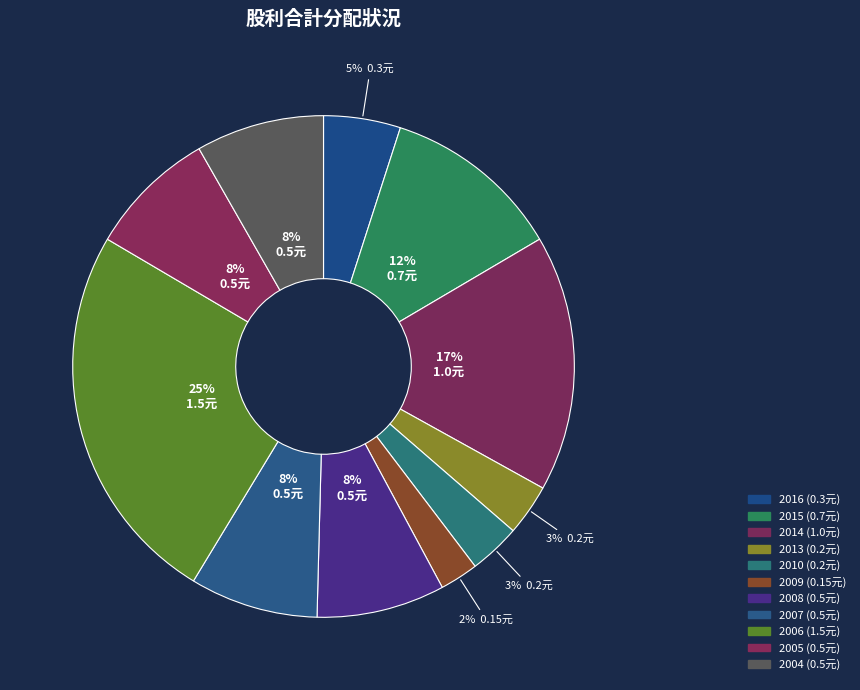

To the nearest percent, what is the difference between the 2009 and 2005 slice percentages?

6%